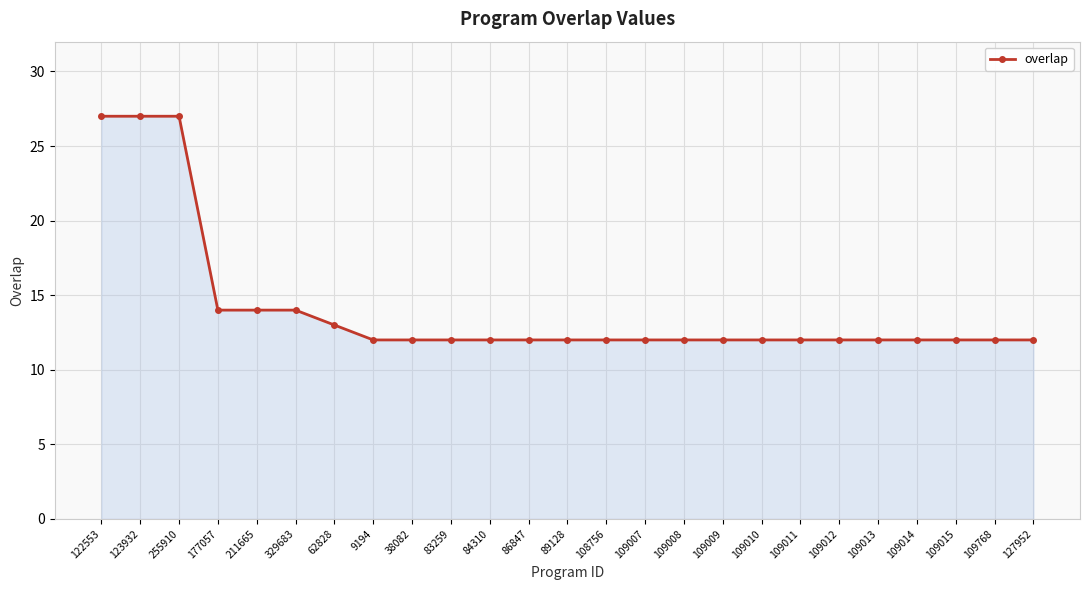

Does the chart display data point markers on the line(s)?

Yes